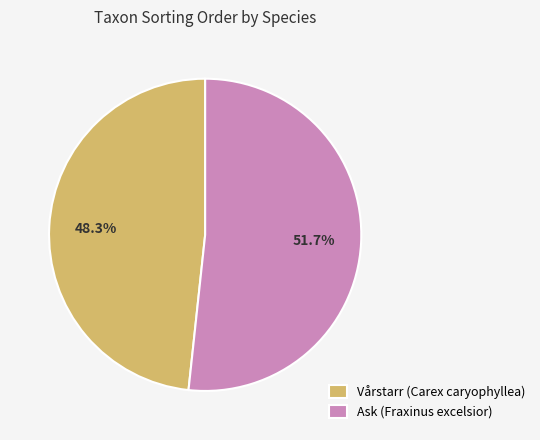

What percentage do Vårstarr (Carex caryophyllea) and Ask (Fraxinus excelsior) together represent?

100.0%